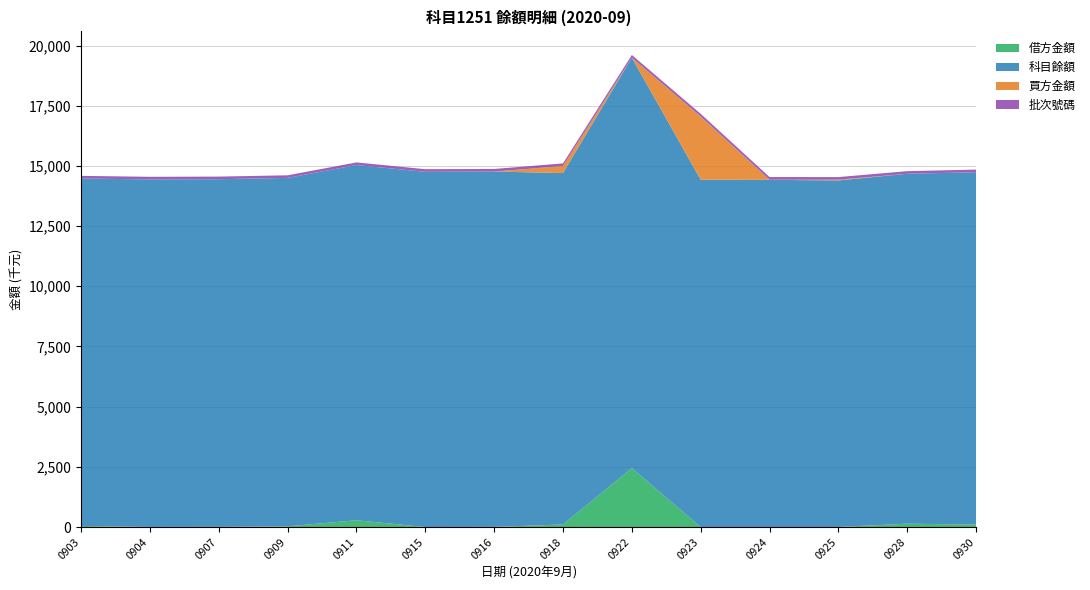

Reading left to right, list all the values displayed in this chart.

借方金額: 20200903=46231	20200904=4000	20200907=6150	20200909=30000	20200911=282155	20200915=1315	20200916=5775	20200918=106174	20200922=2450000	20200923=0	20200924=0	20200925=2890	20200928=140000	20200930=102223
科目餘額: 20200903=14431767	20200904=14435767	20200907=14441917	20200909=14471917	20200911=14754072	20200915=14753283	20200916=14759058	20200918=14597828	20200922=17047828	20200923=14427828	20200924=14422053	20200925=14393693	20200928=14533693	20200930=14635886
買方金額: 20200903=0	20200904=0	20200907=0	20200909=0	20200911=0	20200915=789	20200916=0	20200918=291404	20200922=0	20200923=2625775	20200924=5775	20200925=31250	20200928=0	20200930=30
批次號碼: 20200903=108363	20200904=108368	20200907=108364	20200909=108542	20200911=108568	20200915=108973	20200916=108739	20200918=108875	20200922=109158	20200923=110426	20200924=109257	20200925=108165	20200928=109222	20200930=109400